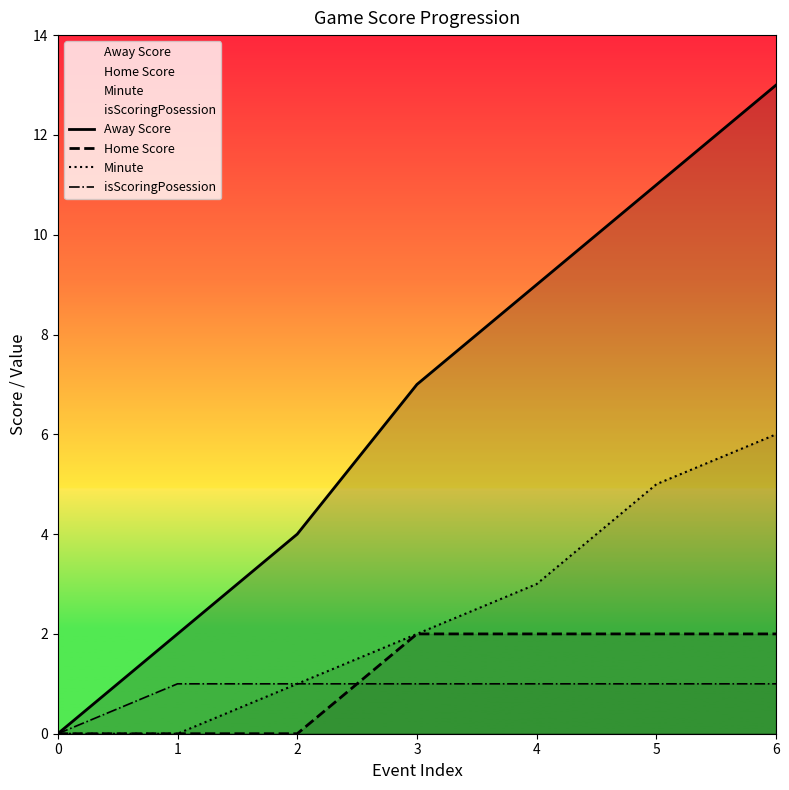

How many positive values does the Home Score series have?

4